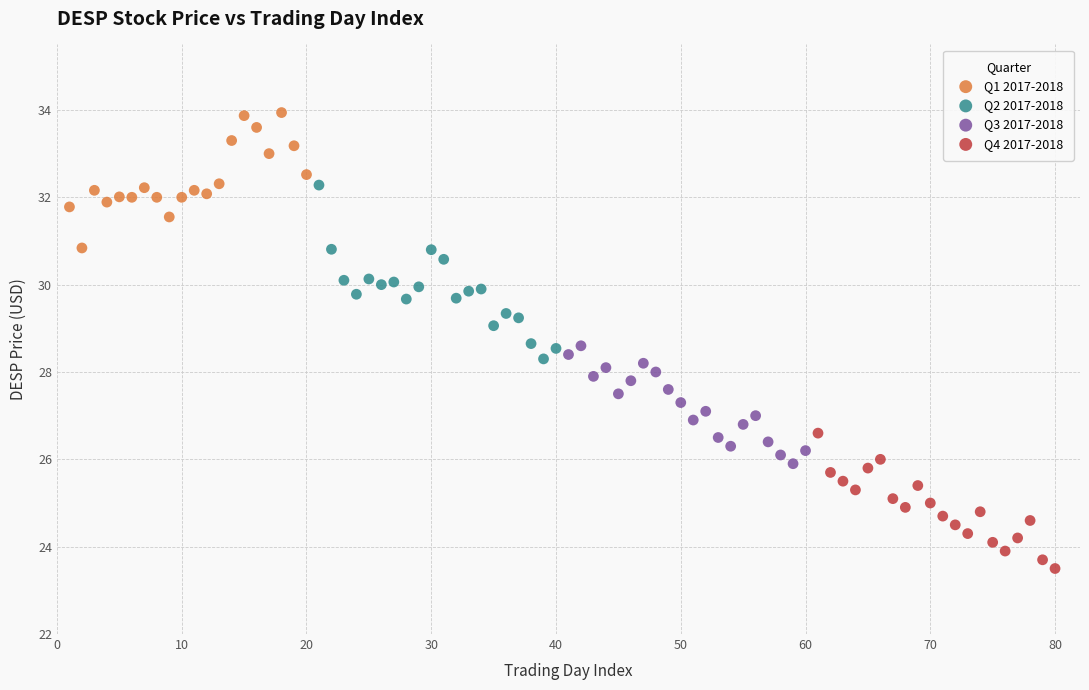

Which series contains the highest Y value?

Q1 2017-2018